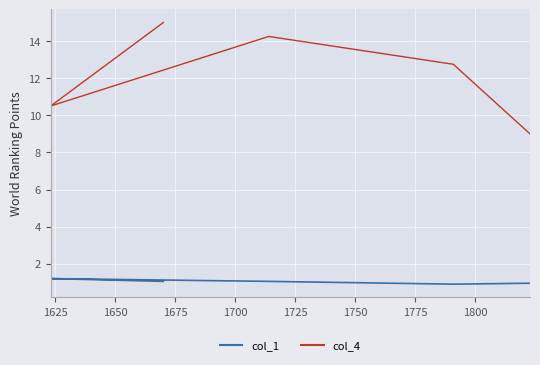

Which series has the largest total across all categories?

col_4